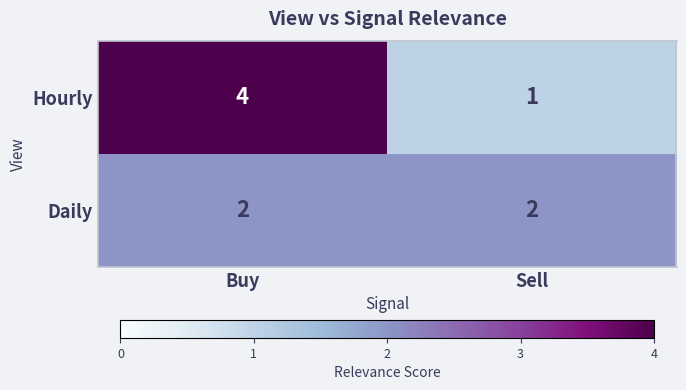

Is it true that Daily equals 1 at Sell?

False